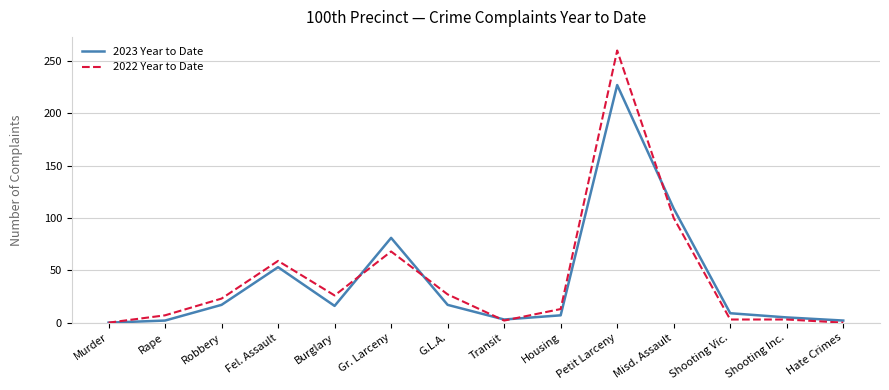

How many lines are shown in the chart?

2